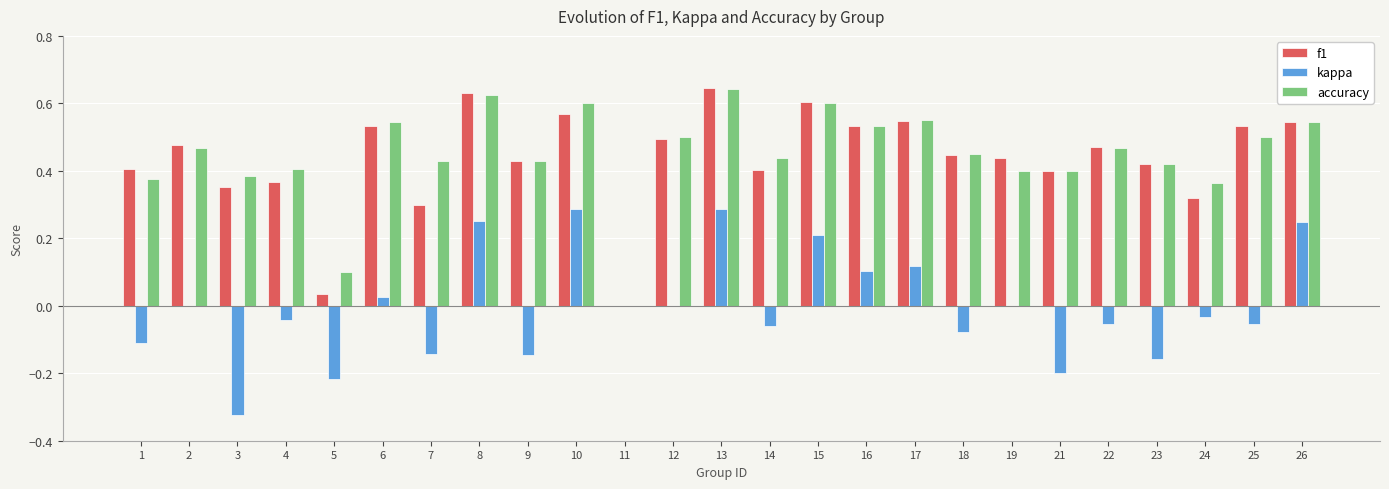

The kappa series shows 0.0 at 6. True or false?

True